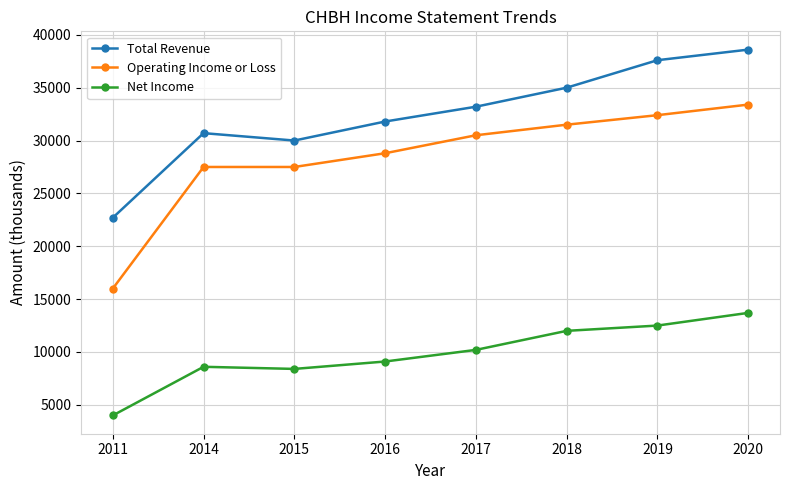

Between 2015 and 2016, which series saw the biggest shift?

Total Revenue